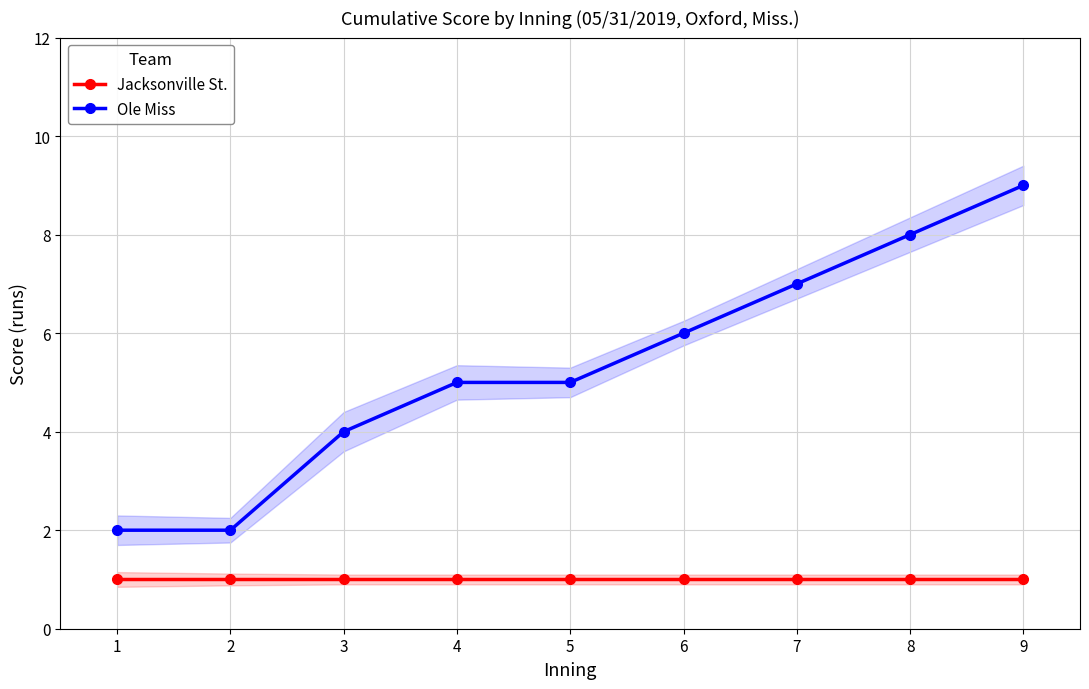

Rank the series by their average value, from highest to lowest.

Ole Miss, Jacksonville St.